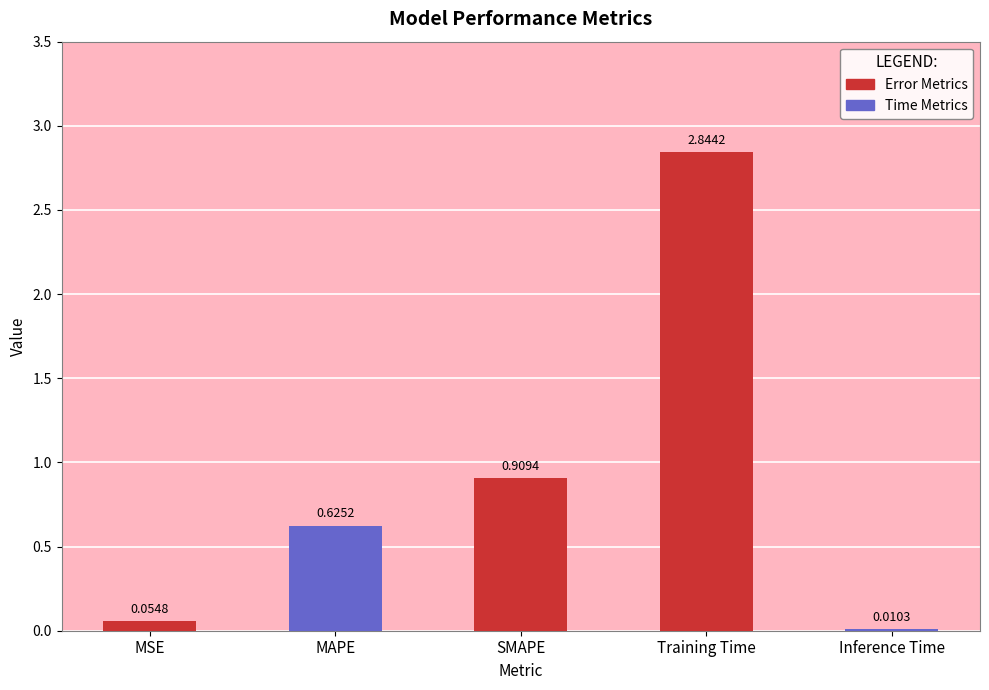

What is the change in value from MSE to MAPE?

+0.6